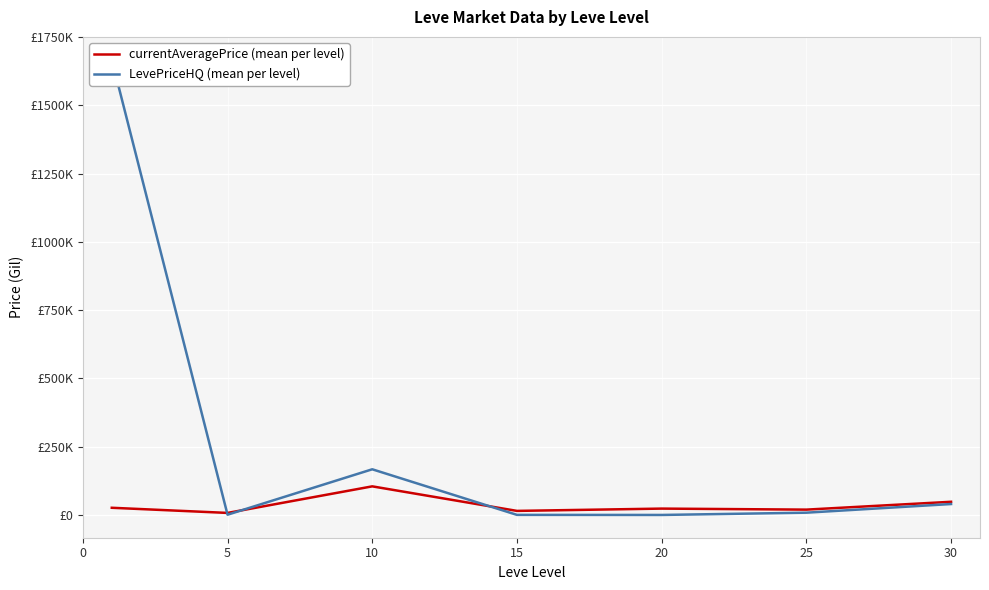

The LevePriceHQ (mean per level) series shows 321.0 at 15. True or false?

True